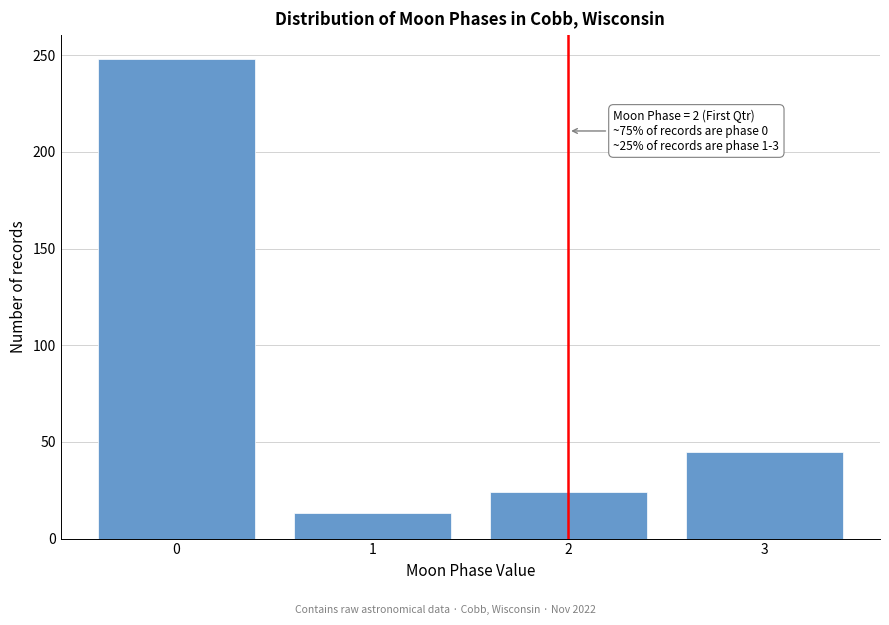

Reading right to left, list all the values displayed in this chart.

3=45	2=24	1=13	0=248